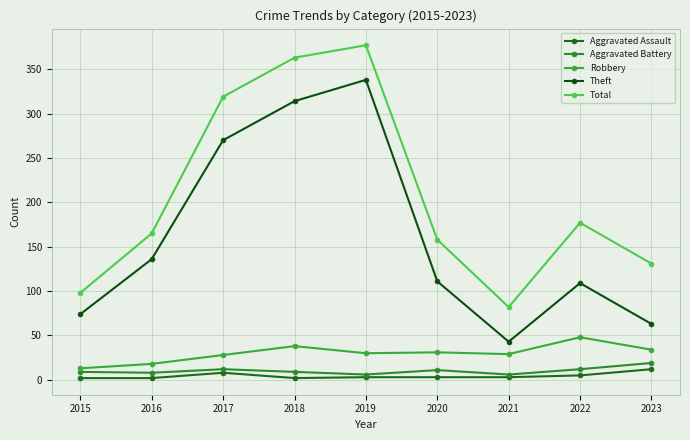

What is the minimum value shown in the chart?

2